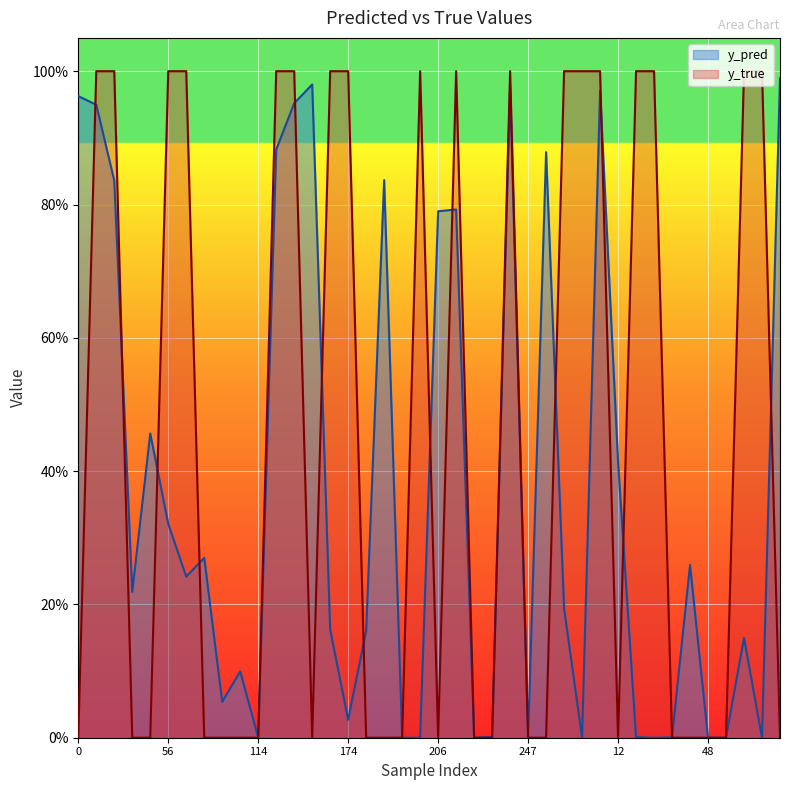

At which category is the sum across all series the highest?

24